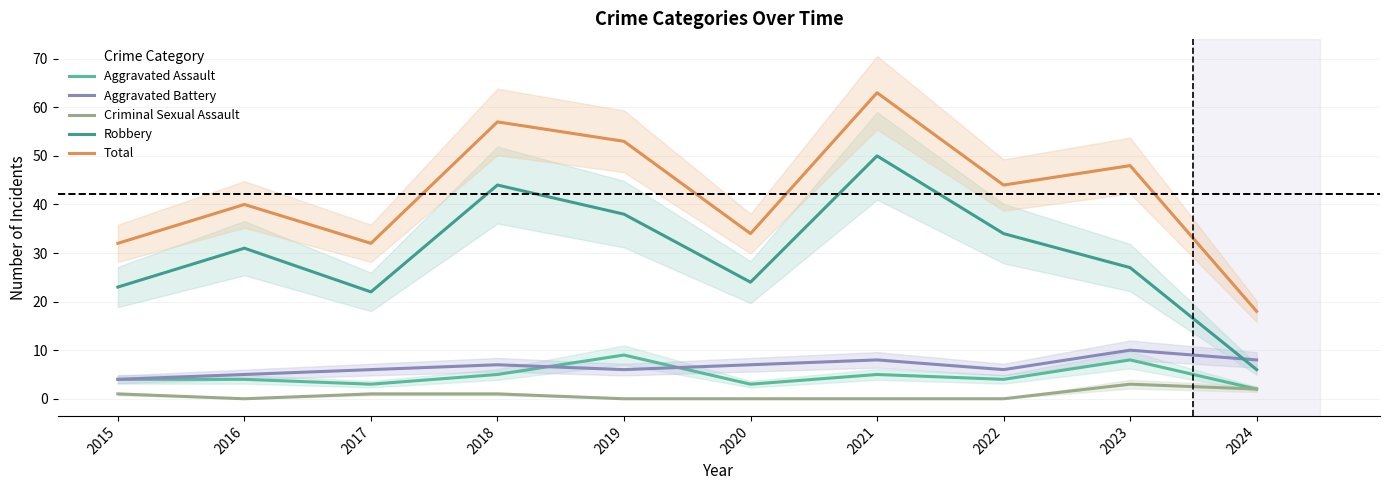

Rank the series by their maximum value, from lowest to highest.

Criminal Sexual Assault, Aggravated Assault, Aggravated Battery, Robbery, Total